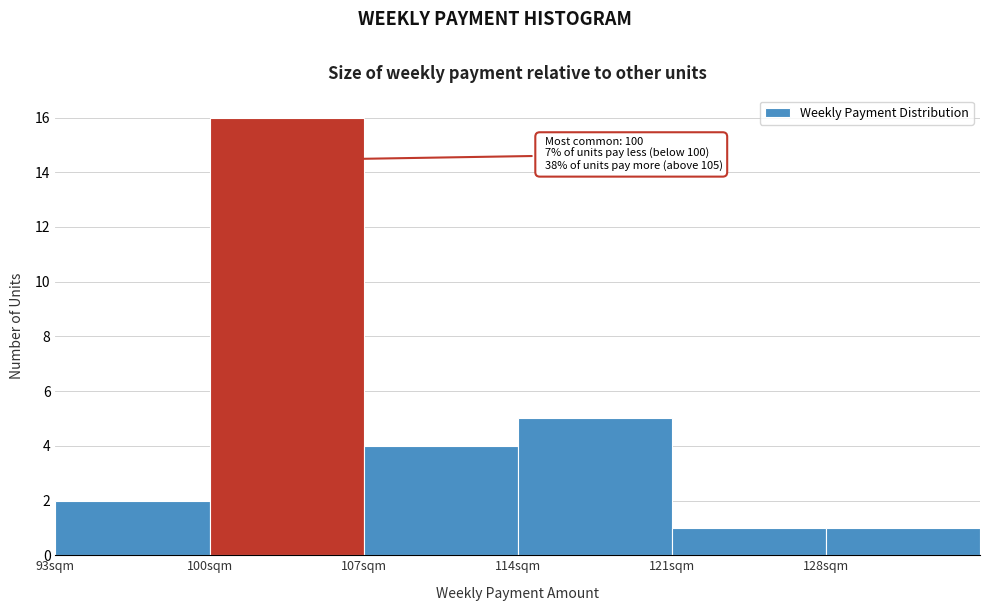

Over which range of the x-axis is the bar tallest?

100 to 107